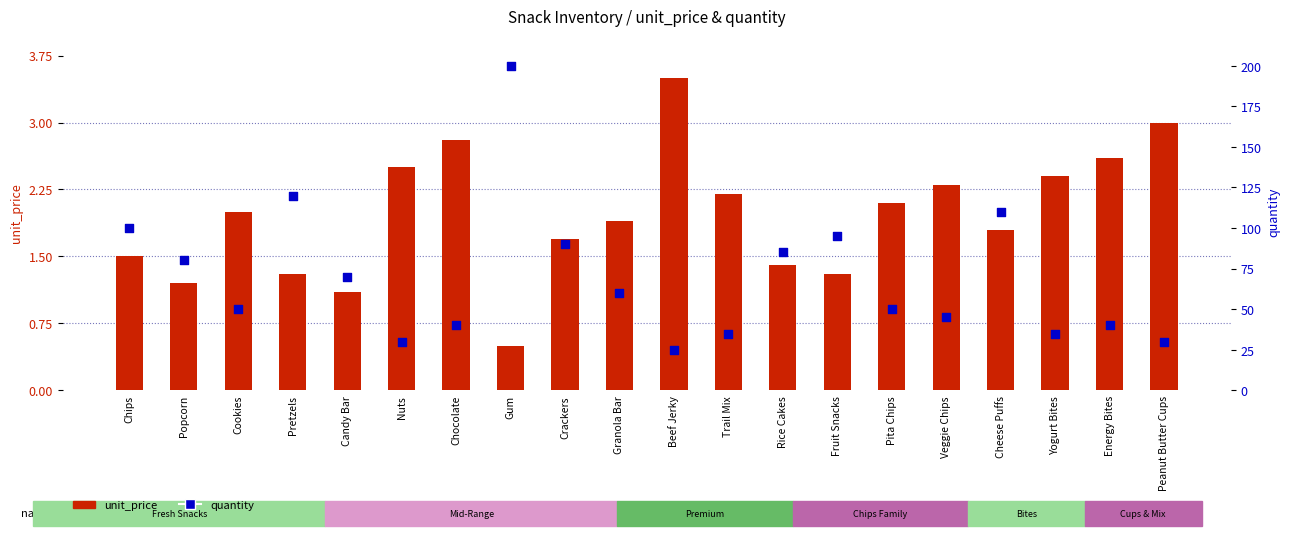

Which series reaches the minimum Y coordinate?

unit_price